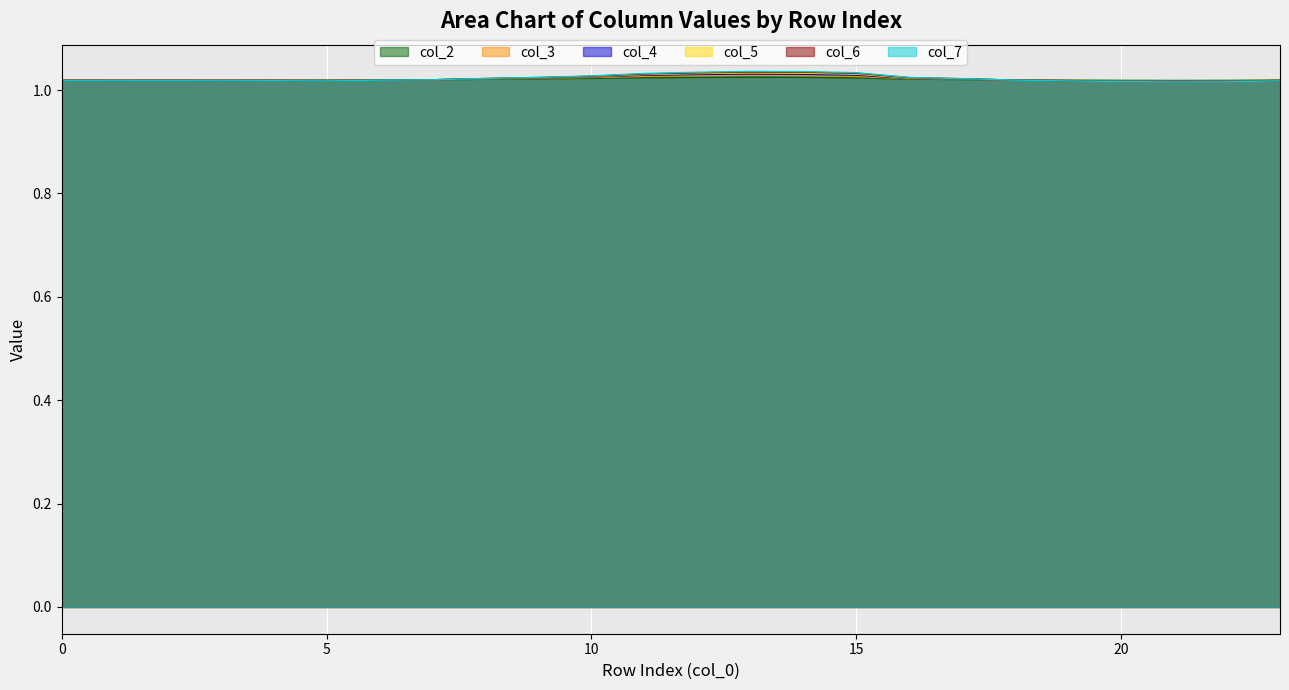

What is the value of the col_3 point at the 1st from the left?

1.0